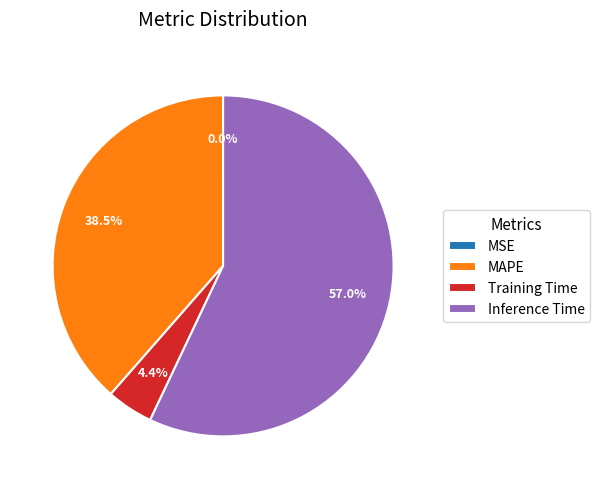

Is there a majority slice in this chart?

Yes